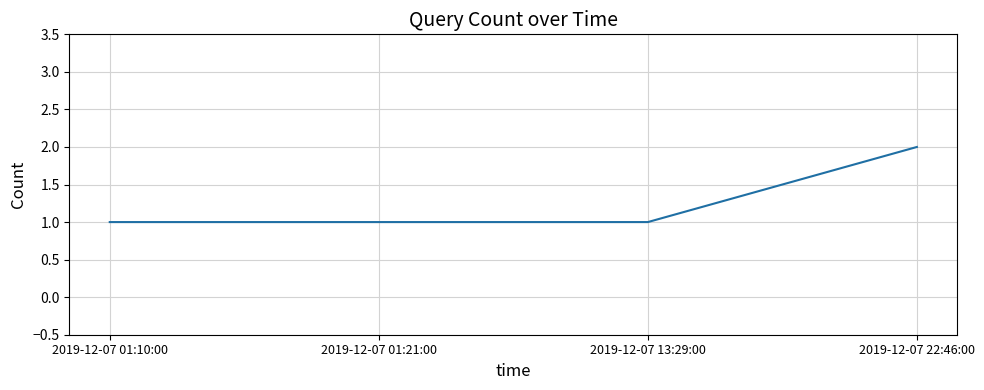

Which category has the highest value across all series?

2019-12-07 22:46:00